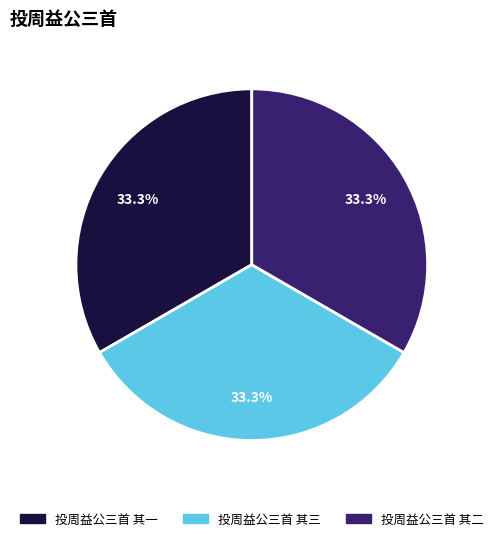

Is 投周益公三首 其二 the majority of the pie?

No